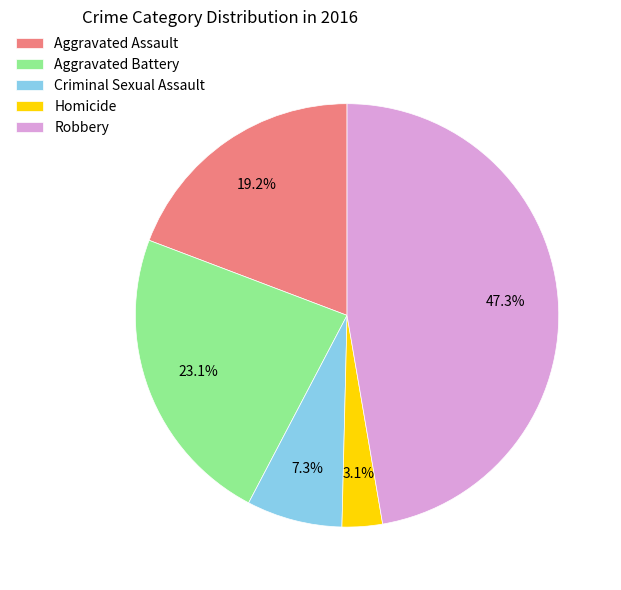

To the nearest percent, what is the combined percentage of Aggravated Assault and Aggravated Battery?

42%